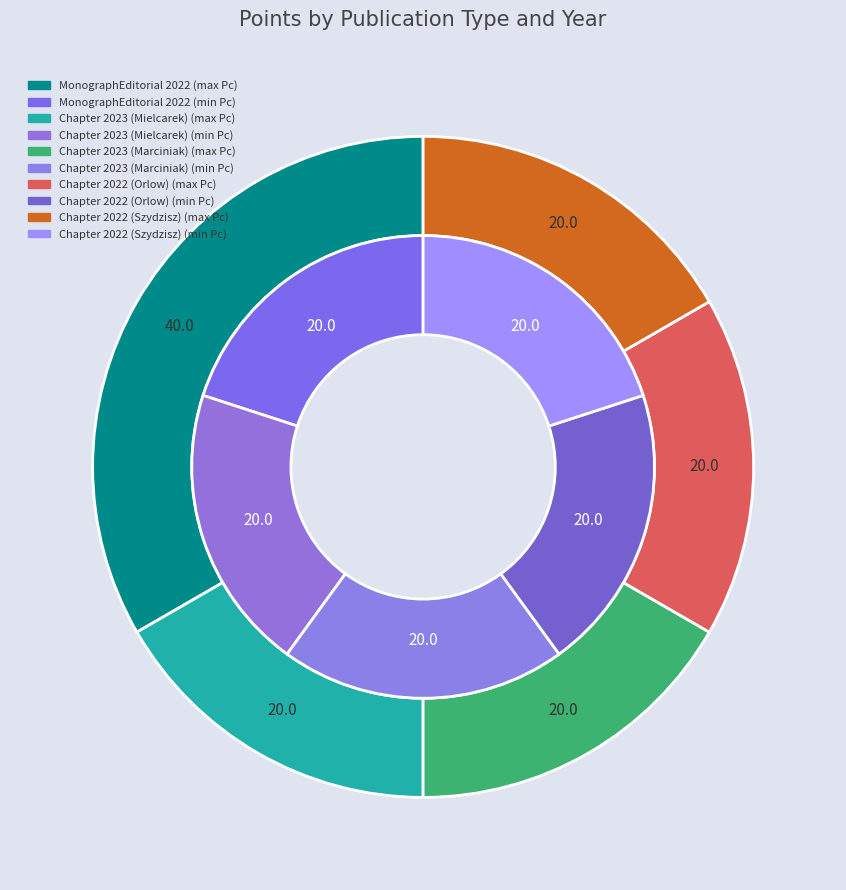

Combined, do Chapter 2023 (Marciniak) and Chapter 2022 (Orlow) account for over 50%?

No